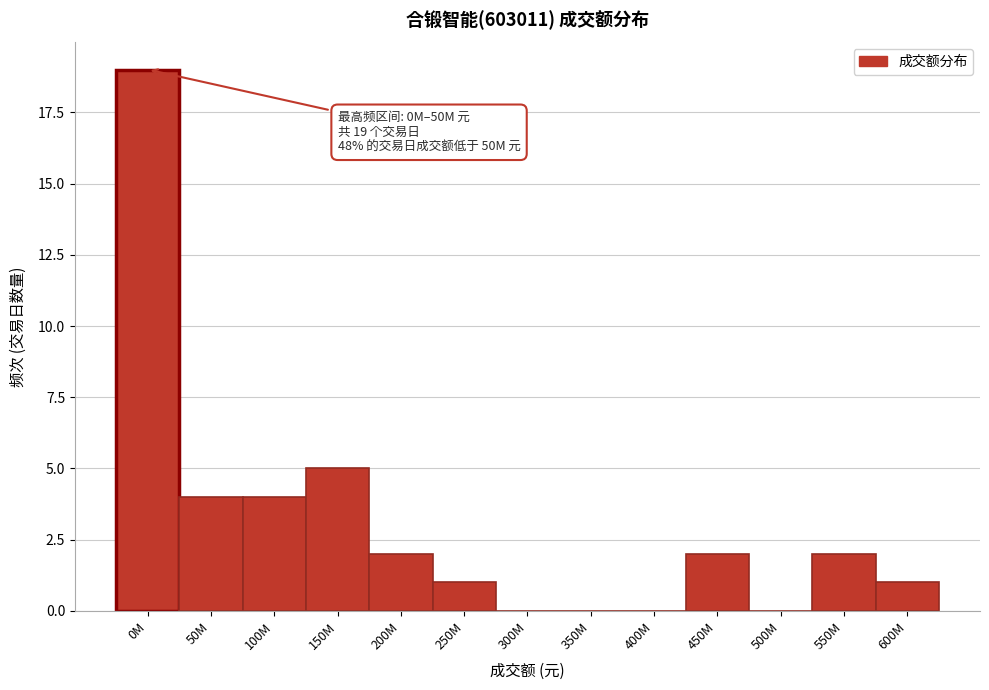

Reading left to right, transcribe all the data shown in this chart.

0M=19	50M=4	100M=4	150M=5	200M=2	250M=1	300M=0	350M=0	400M=0	450M=2	500M=0	550M=2	600M=1